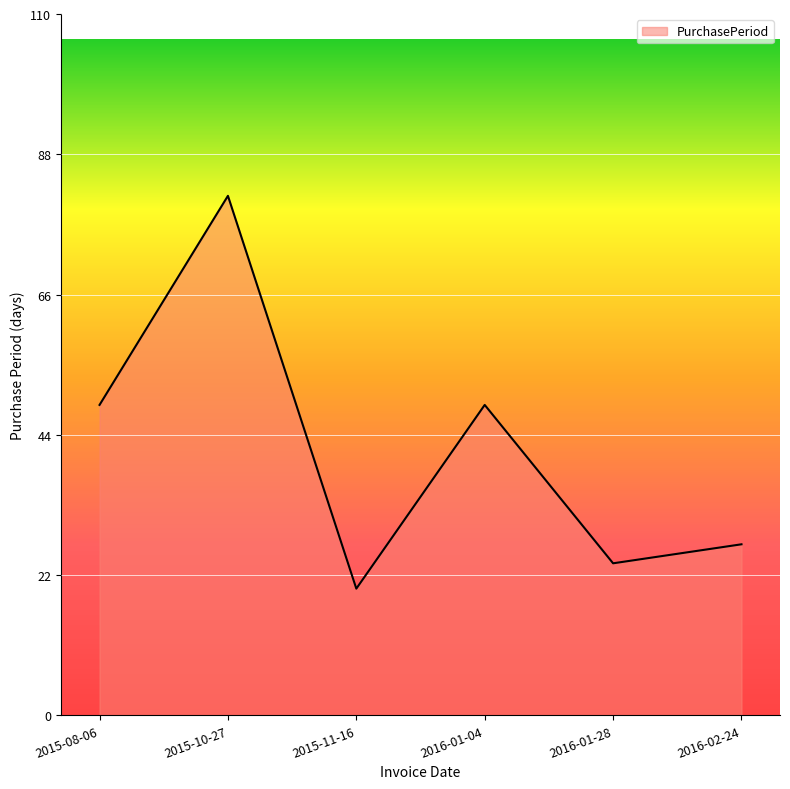

True or false: the data shows 33 at 2016-01-28.

False